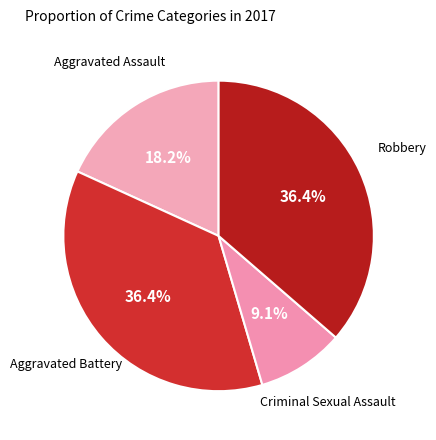

To the nearest percent, what is the average slice percentage?

25%